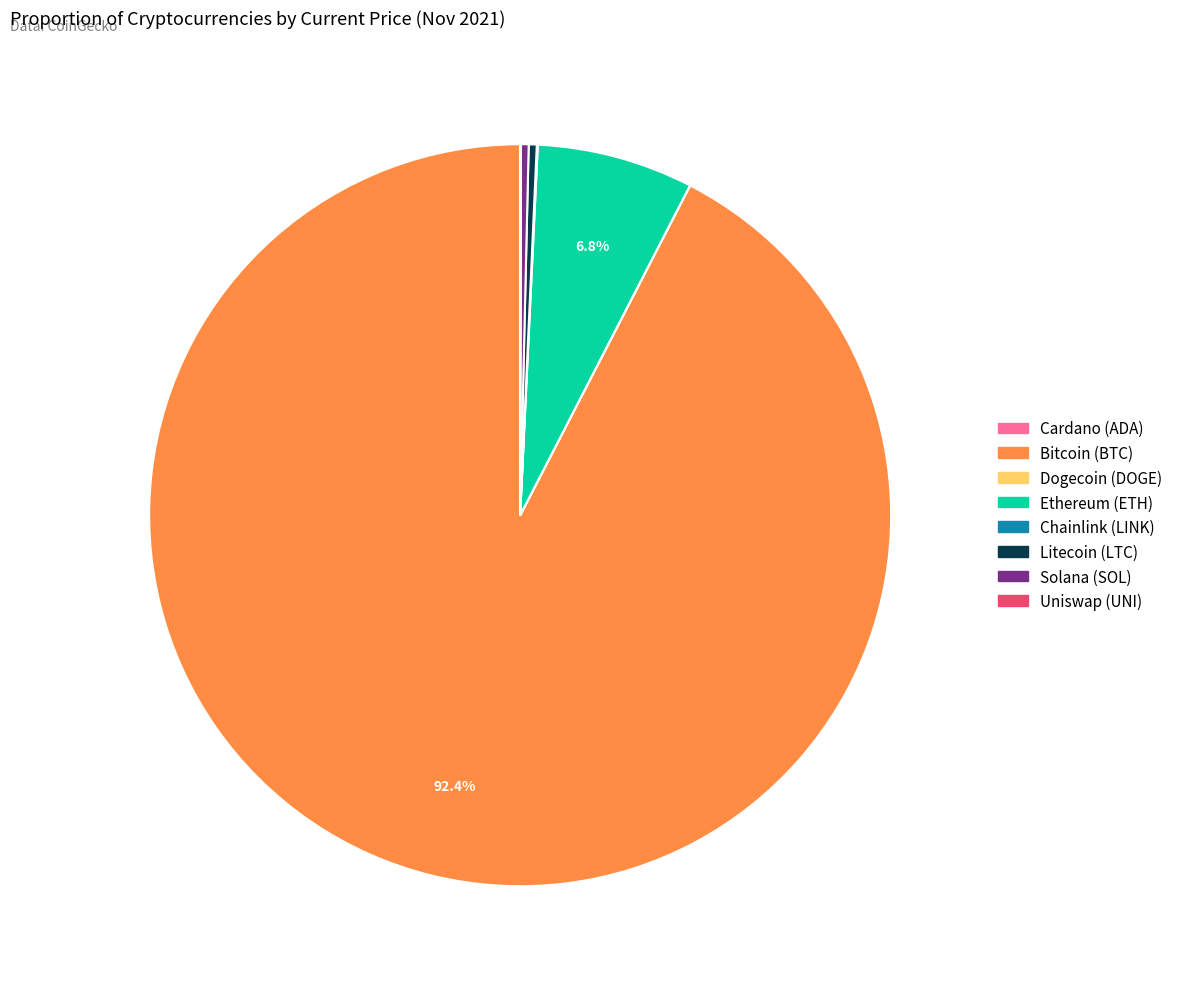

Is there a majority slice in this chart?

Yes